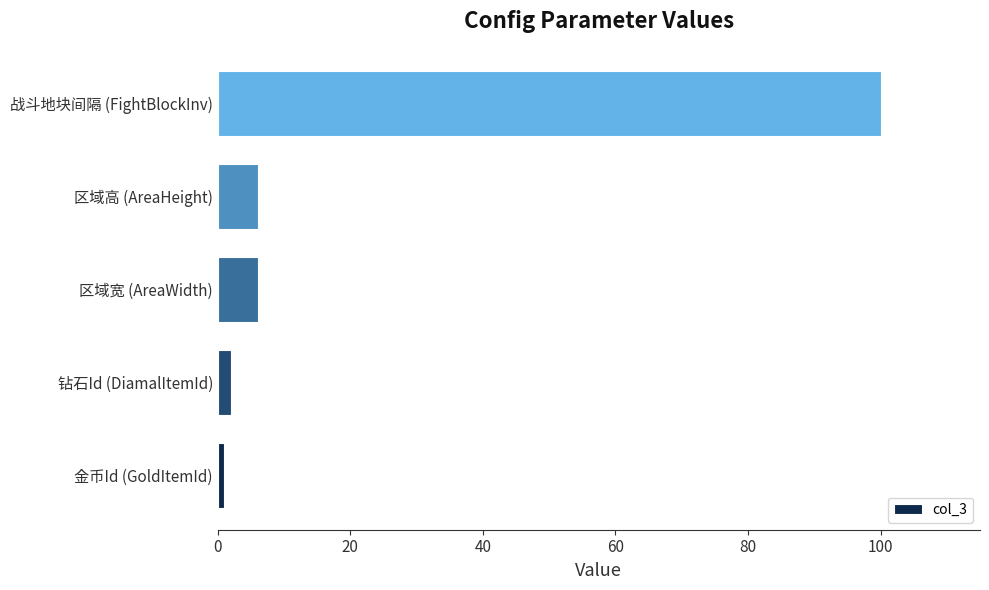

Which has a higher value, 金币Id (GoldItemId) or 战斗地块间隔 (FightBlockInv)?

战斗地块间隔 (FightBlockInv)